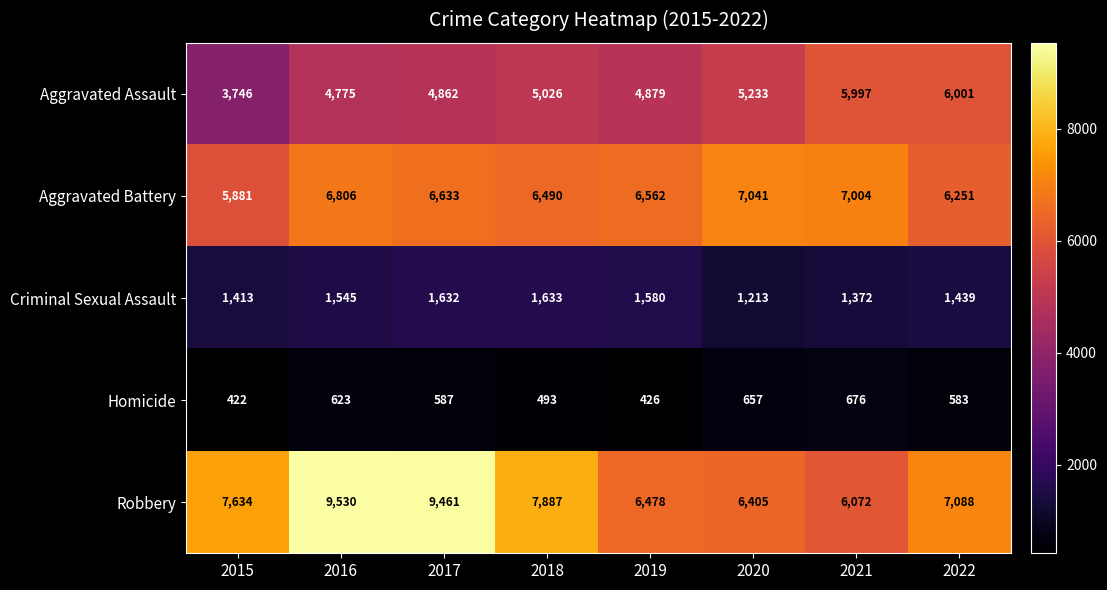

Rank the categories by Homicide value from lowest to highest.

2015, 2019, 2018, 2022, 2017, 2016, 2020, 2021